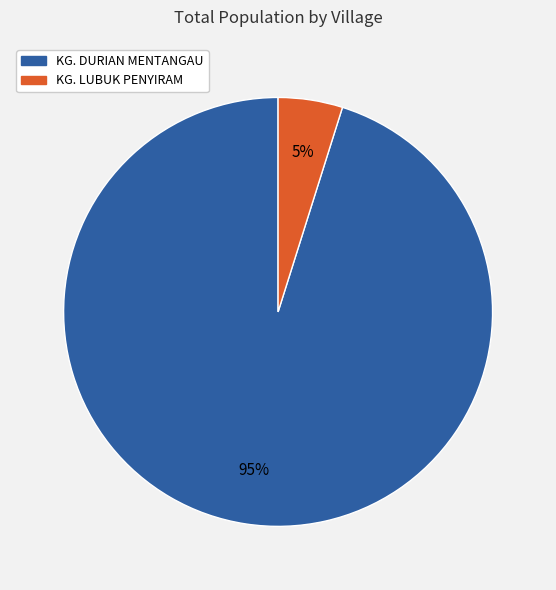

To the nearest percent, what is the combined percentage of KG. LUBUK PENYIRAM and KG. DURIAN MENTANGAU?

100%